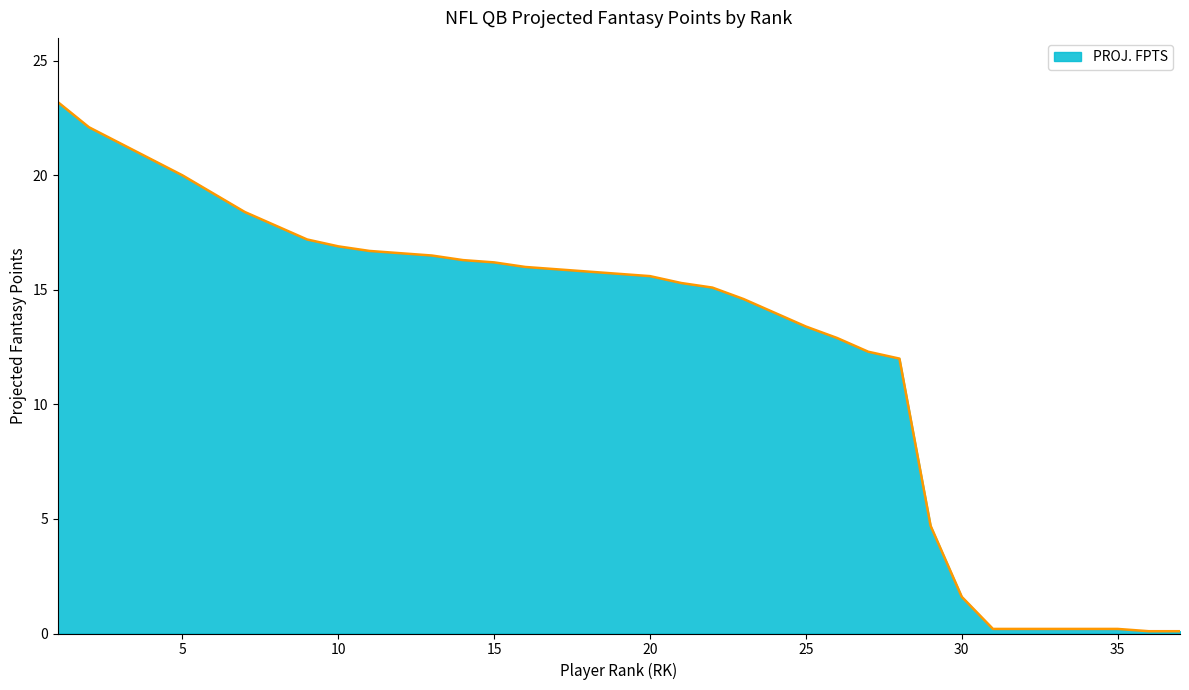

What is the difference between the maximum and minimum values?

23.1